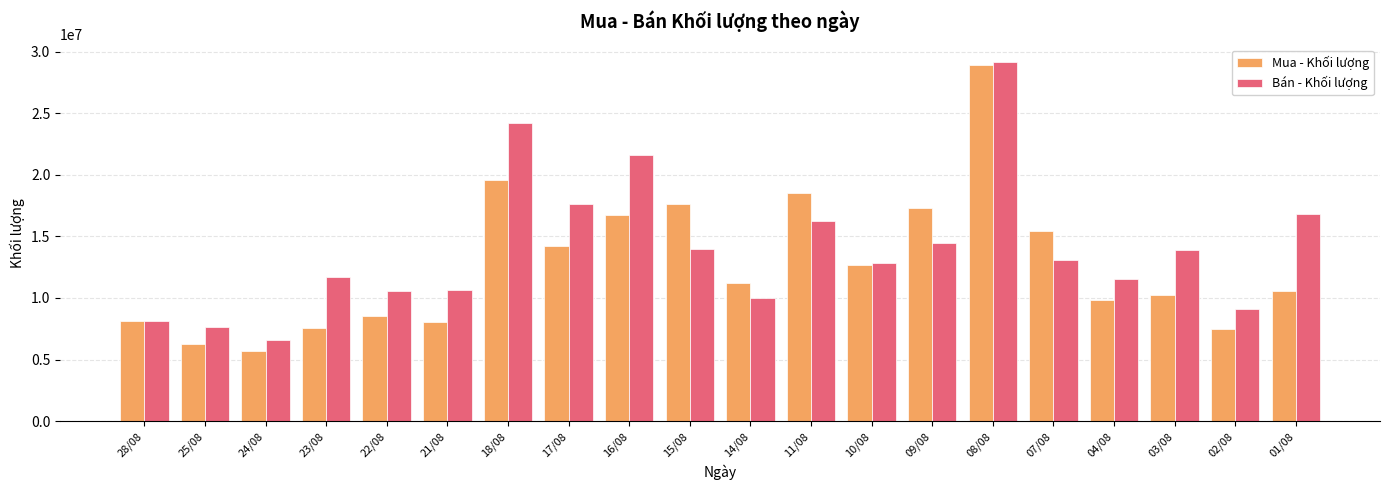

What is the label of the 1st bar from the left?

28/08